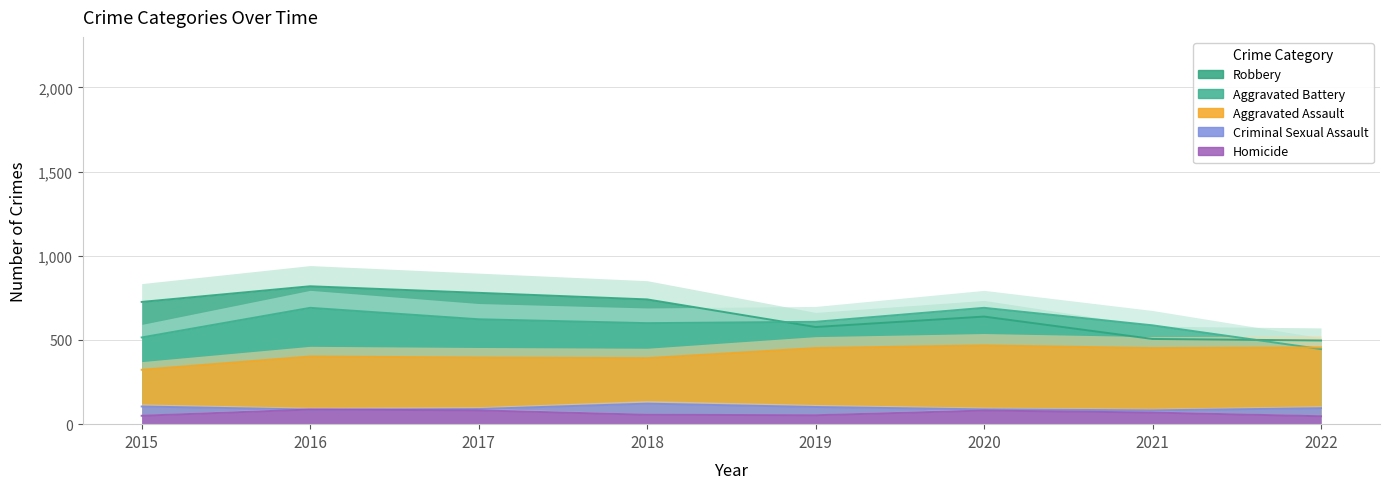

List the series in order of their peak value, lowest first.

Homicide, Criminal Sexual Assault, Aggravated Assault, Aggravated Battery, Robbery